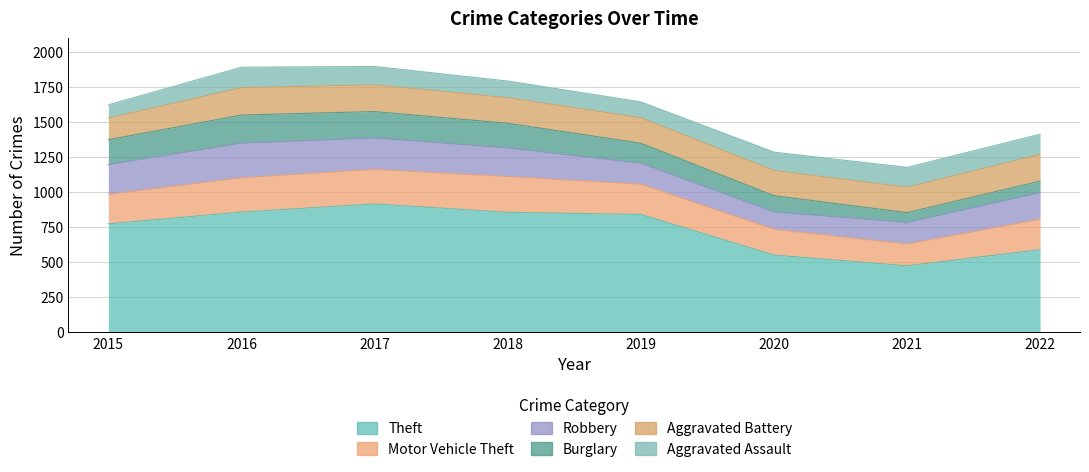

Which label corresponds to the smallest value in the chart?

2021